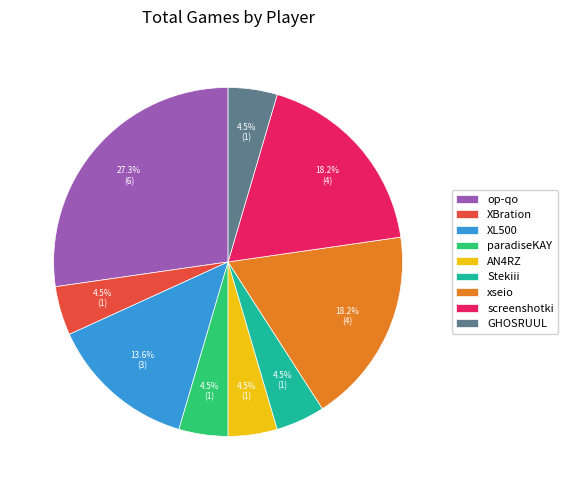

Combined, do op-qo and paradiseKAY account for over 50%?

No